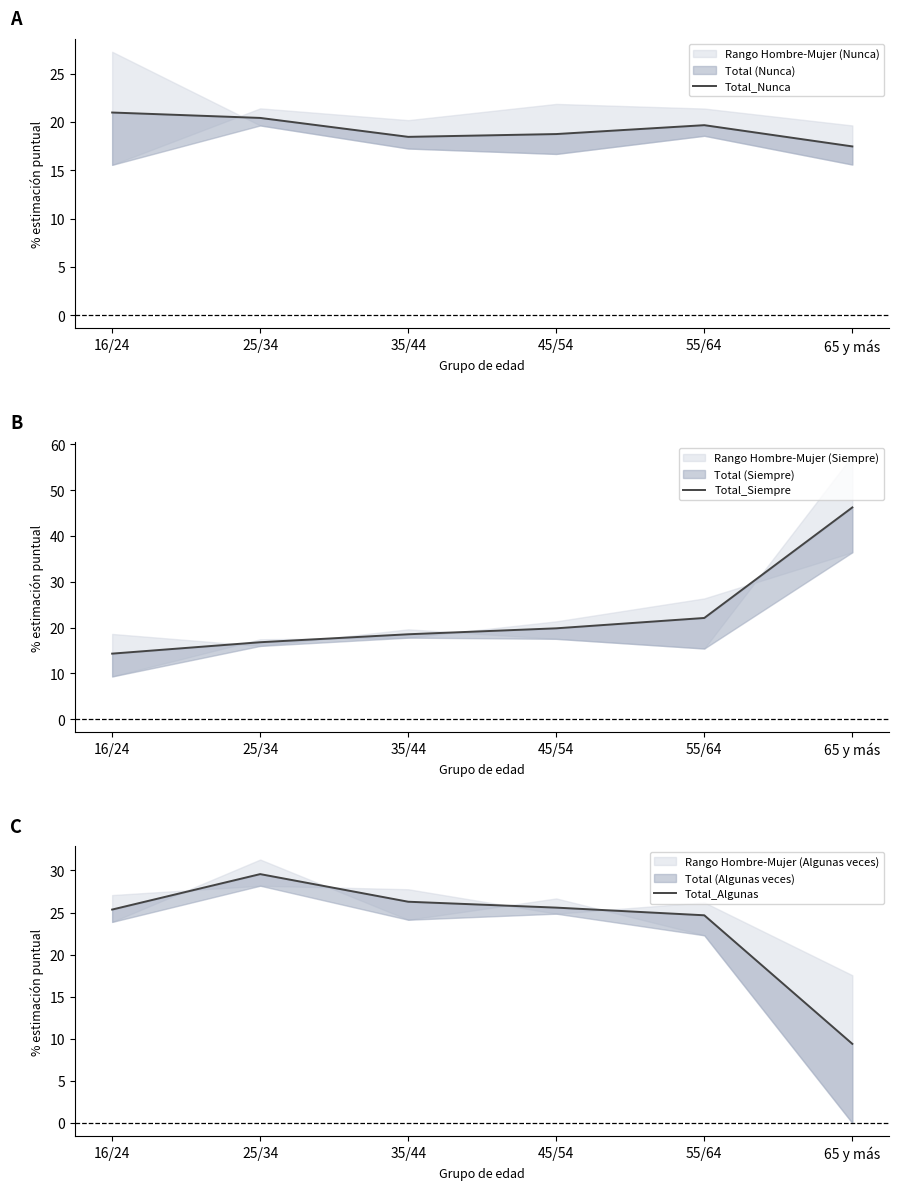

Rank the categories by Total_Algunas value from highest to lowest.

25/34, 35/44, 45/54, 16/24, 55/64, 65 y más